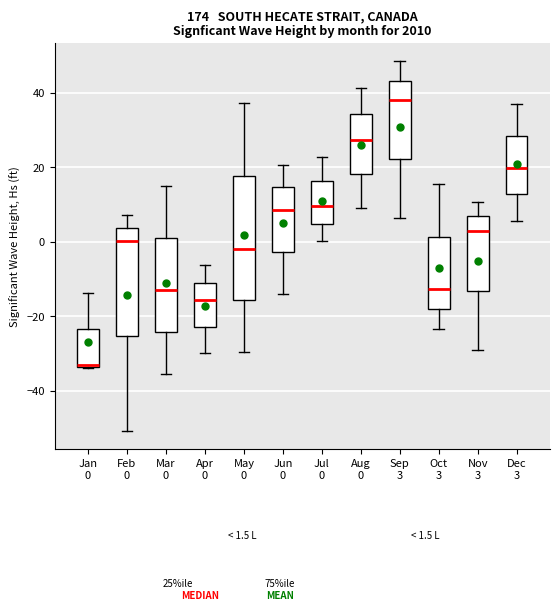

Which box is the tallest, from its lower edge to its upper edge?

May 0